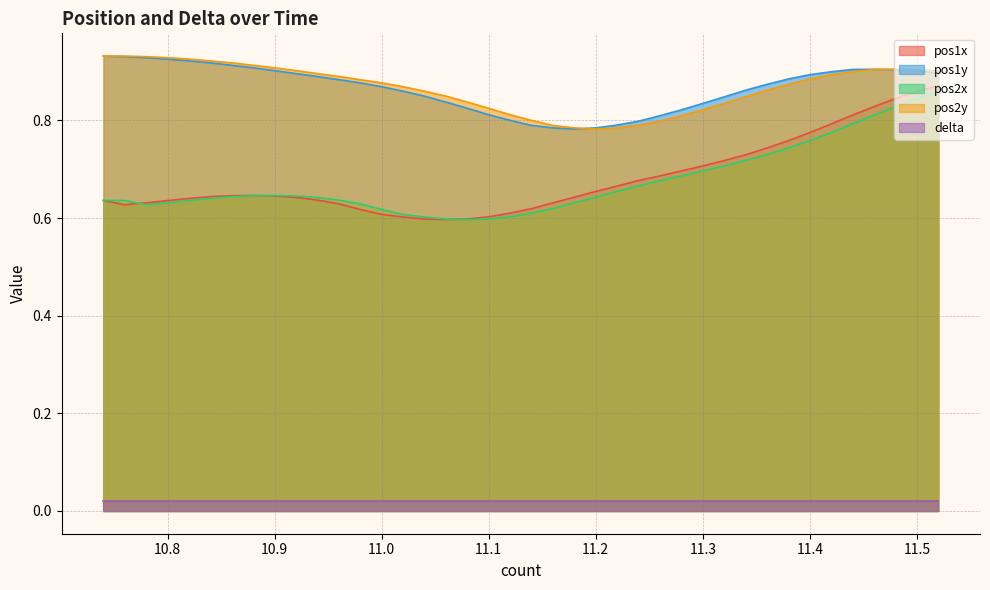

What is the greatest value displayed?

0.9